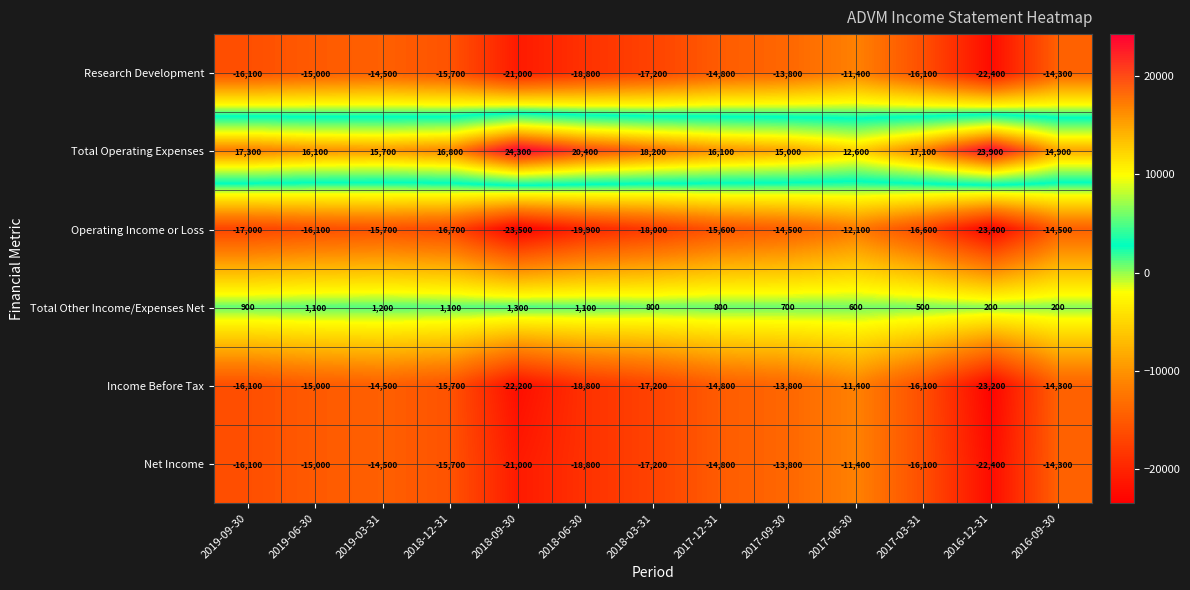

What is the greatest value displayed?

24300